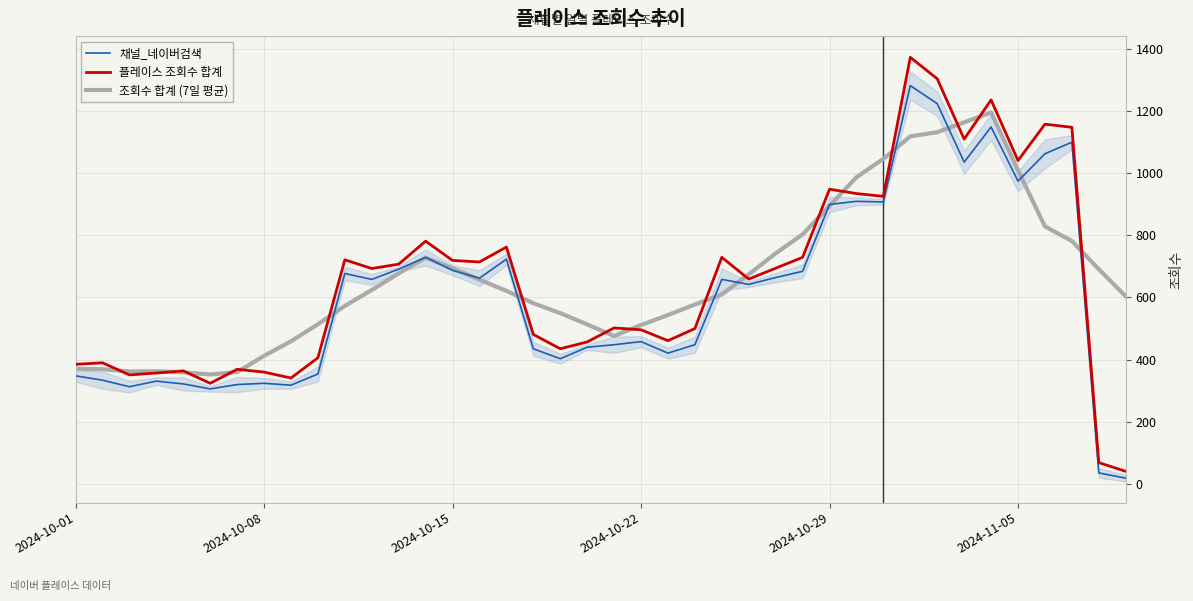

What is the maximum value for 채널_네이버검색?

1281.0